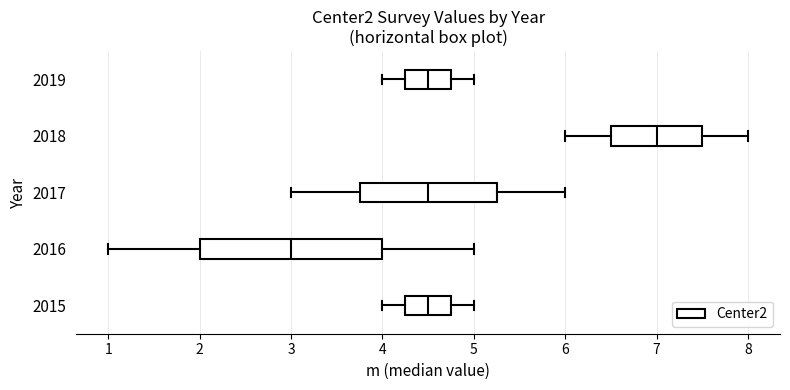

Reading bottom to top, read every box against the x-axis: the position of its median line, the range the box covers, and the ends of its whiskers. The values are not printed on the chart, so give them approximately, as read against the axis.

2015: median 4.5, box 4.3 to 4.8, whiskers 4.0 to 5.0
2016: median 3.0, box 2.0 to 4.0, whiskers 1.0 to 5.0
2017: median 4.5, box 3.8 to 5.3, whiskers 3.0 to 6.0
2018: median 7.0, box 6.5 to 7.5, whiskers 6.0 to 8.0
2019: median 4.5, box 4.3 to 4.8, whiskers 4.0 to 5.0